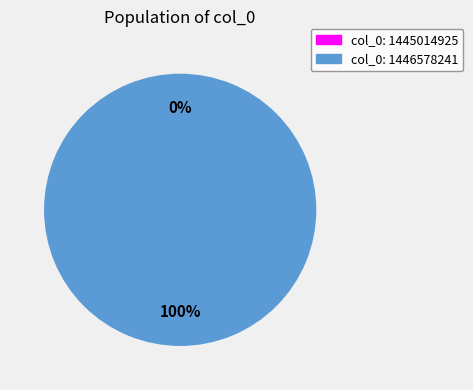

To the nearest percent, what is the average slice percentage?

50%